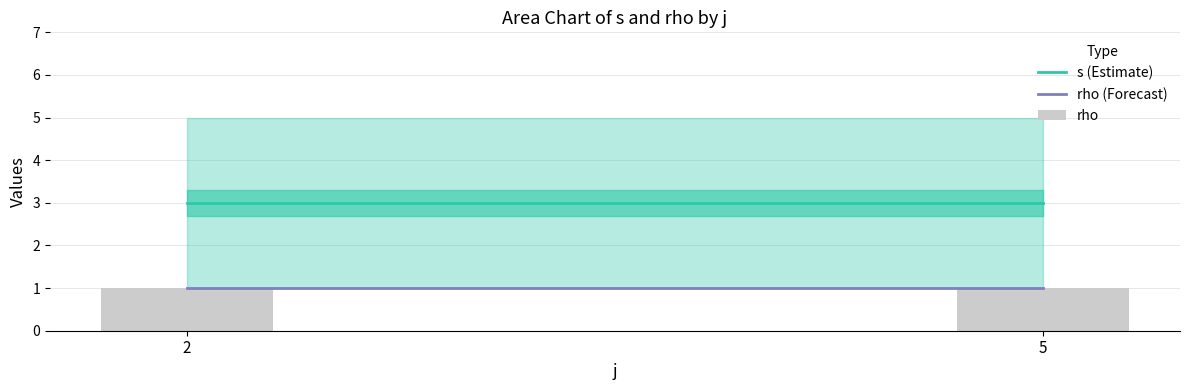

What is the spread (max minus min) of values at 2?

2